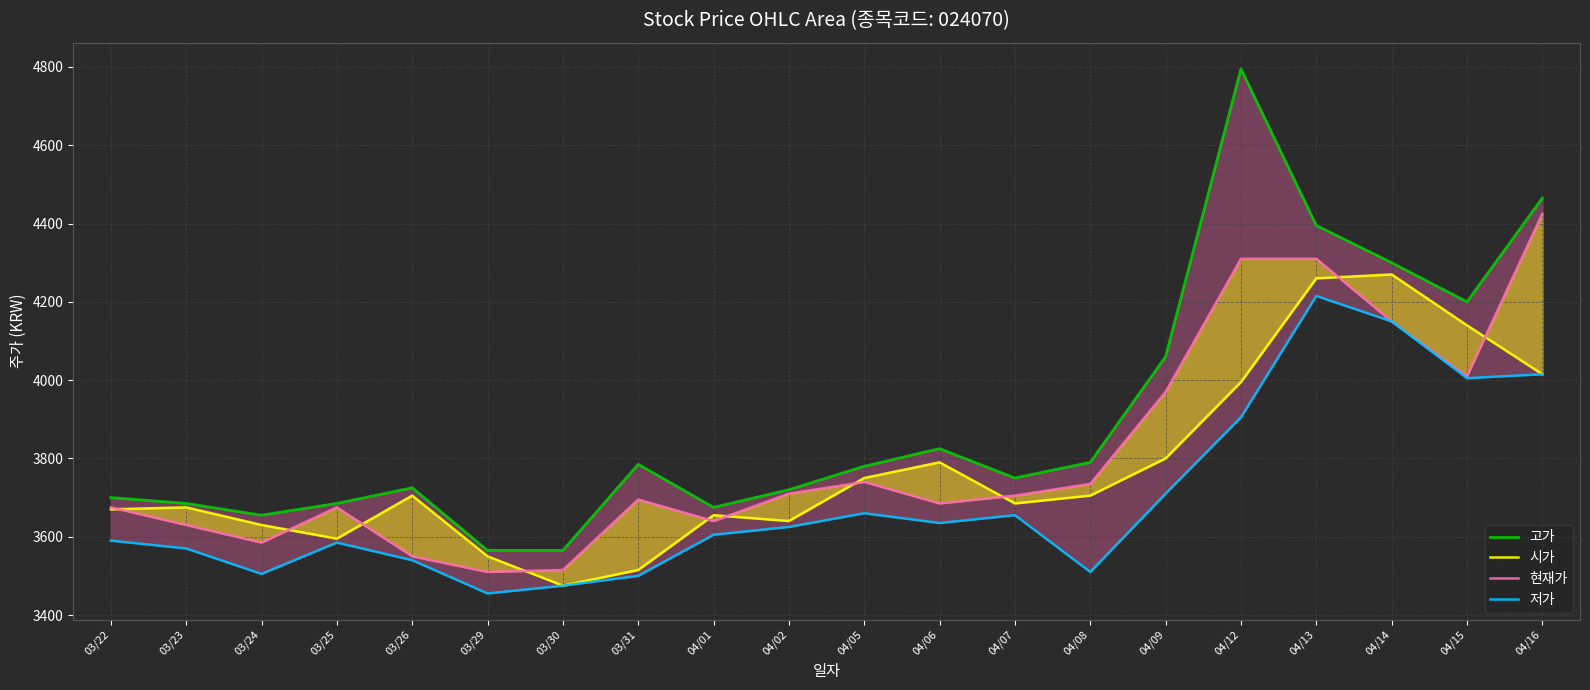

List the series in order of their overall mean, lowest first.

저가, 시가, 현재가, 고가